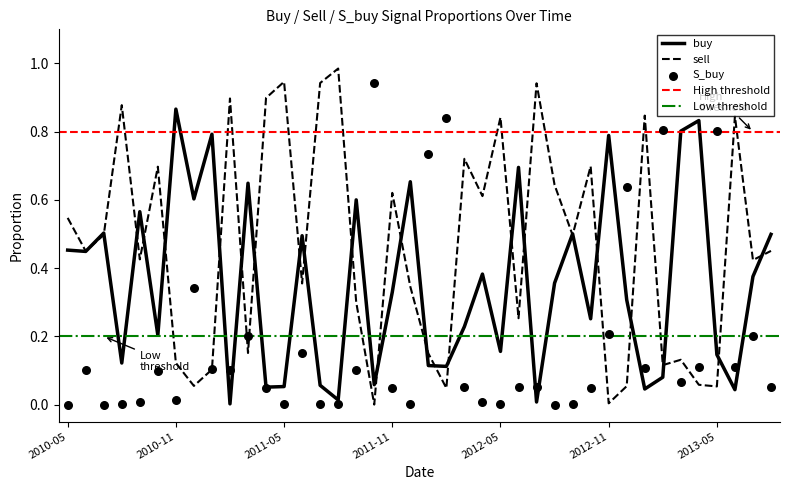

Is the value of buy at 2012-03 greater than the value of sell at 2010-11?

Yes